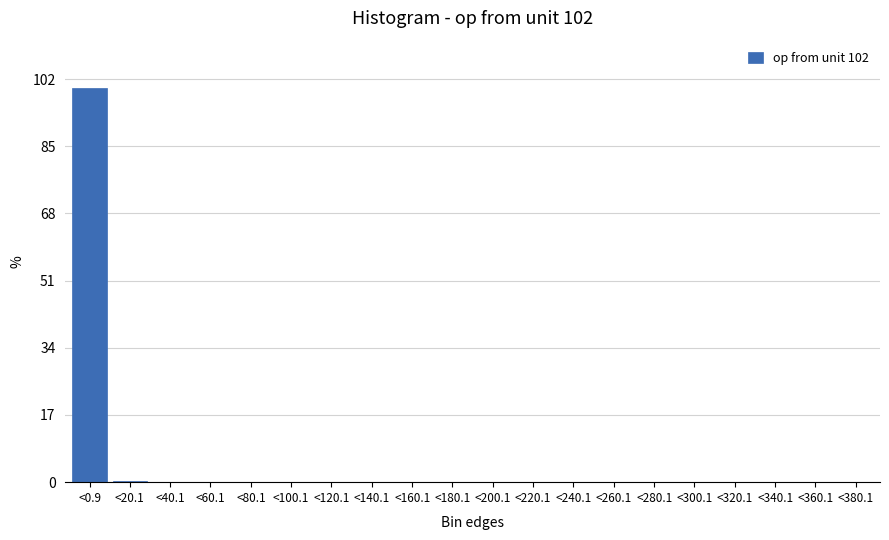

What is the greatest value displayed?

99.7